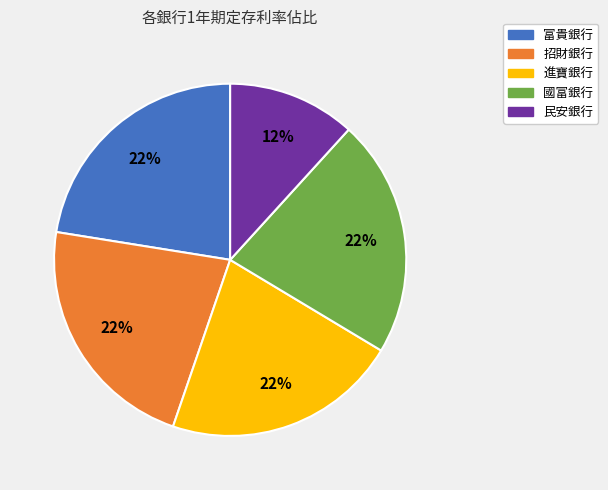

Which category has the smallest portion of the pie?

民安銀行